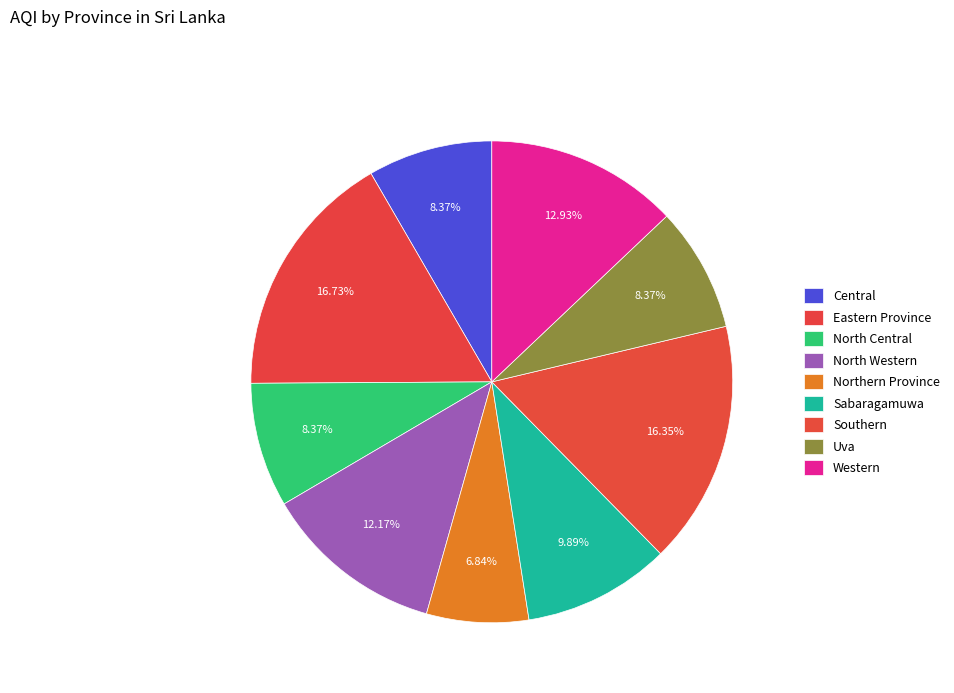

Is the sum of North Central and Northern Province greater than half?

No